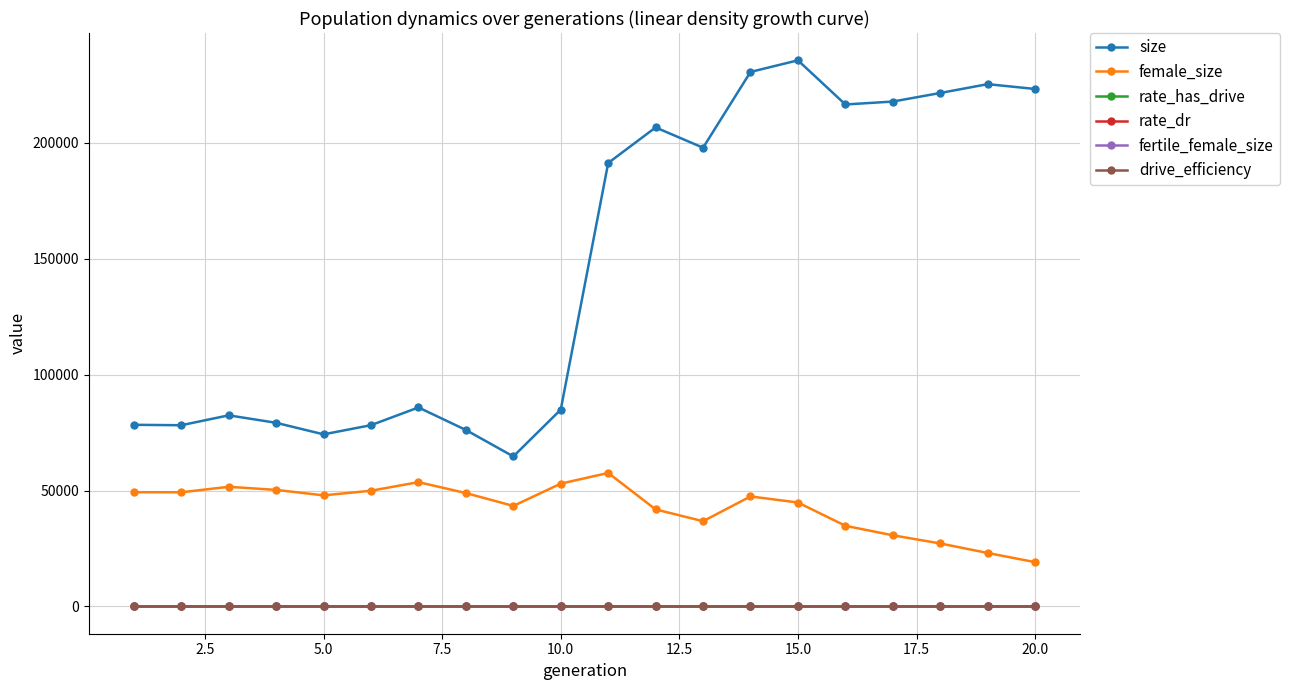

What is the maximum value shown in the chart?

235563.0